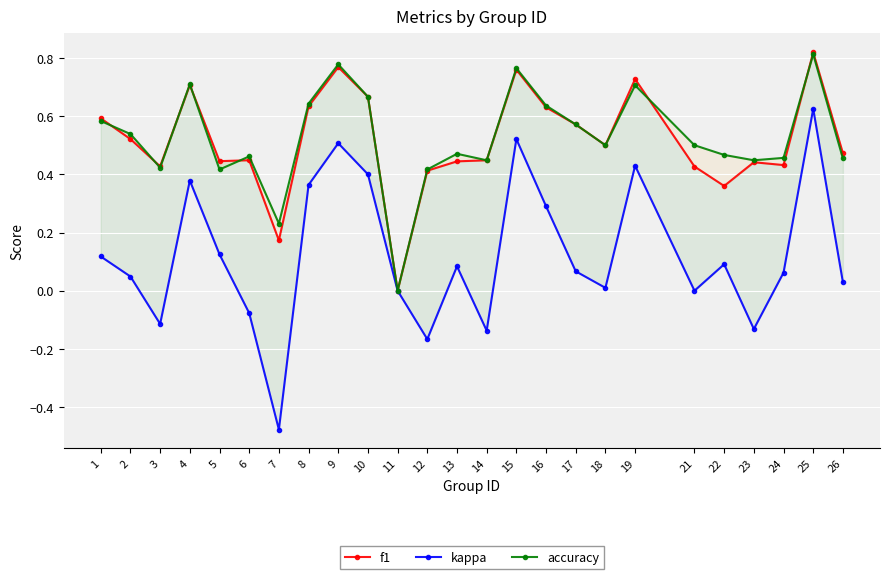

How many values in kappa are above zero?

17